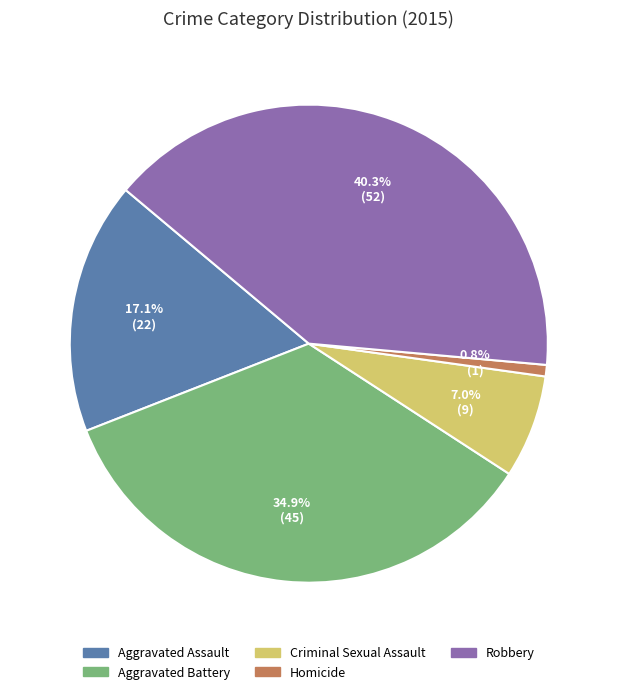

Which slice is the largest?

Robbery